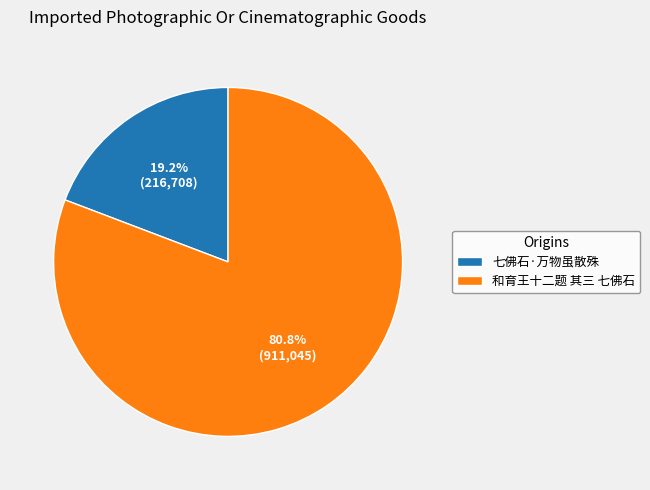

Does 七佛石·万物虽散殊 represent more than half of the total?

No